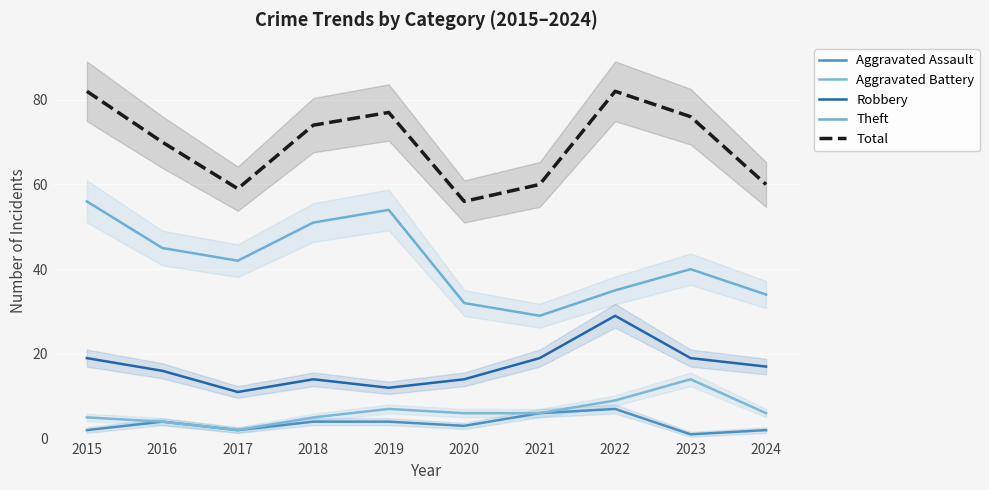

True or false: Aggravated Battery and Theft intersect in this chart.

False